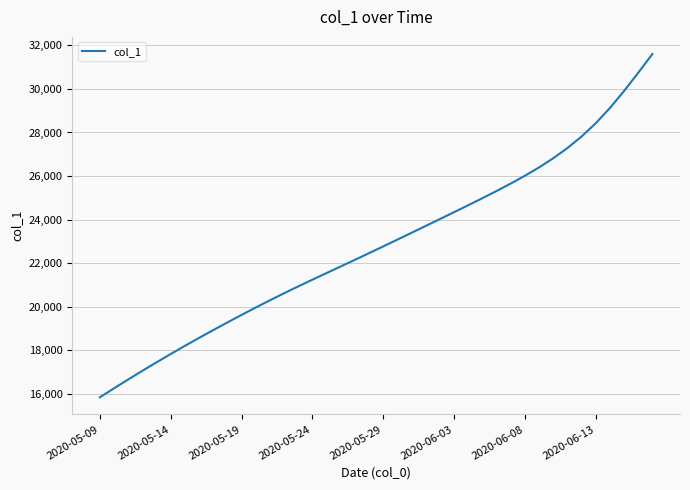

What is the smallest value displayed?

15842.6